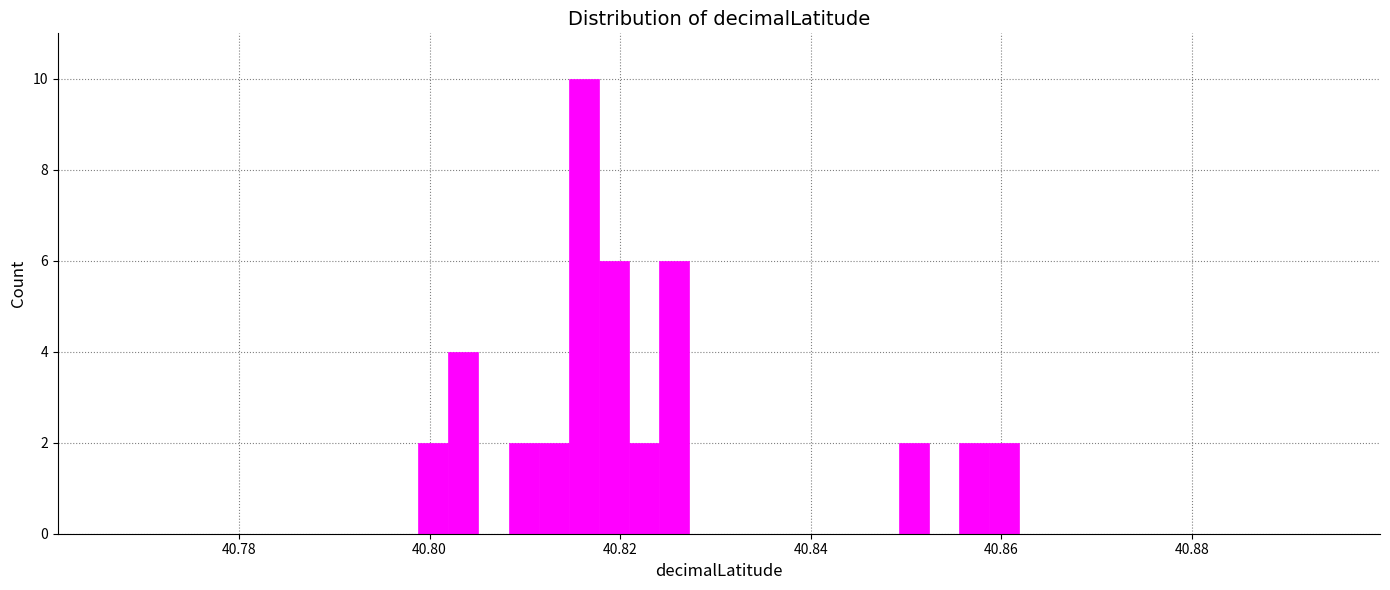

Read against the x-axis, roughly where is the centre of the tallest bar?

40.816